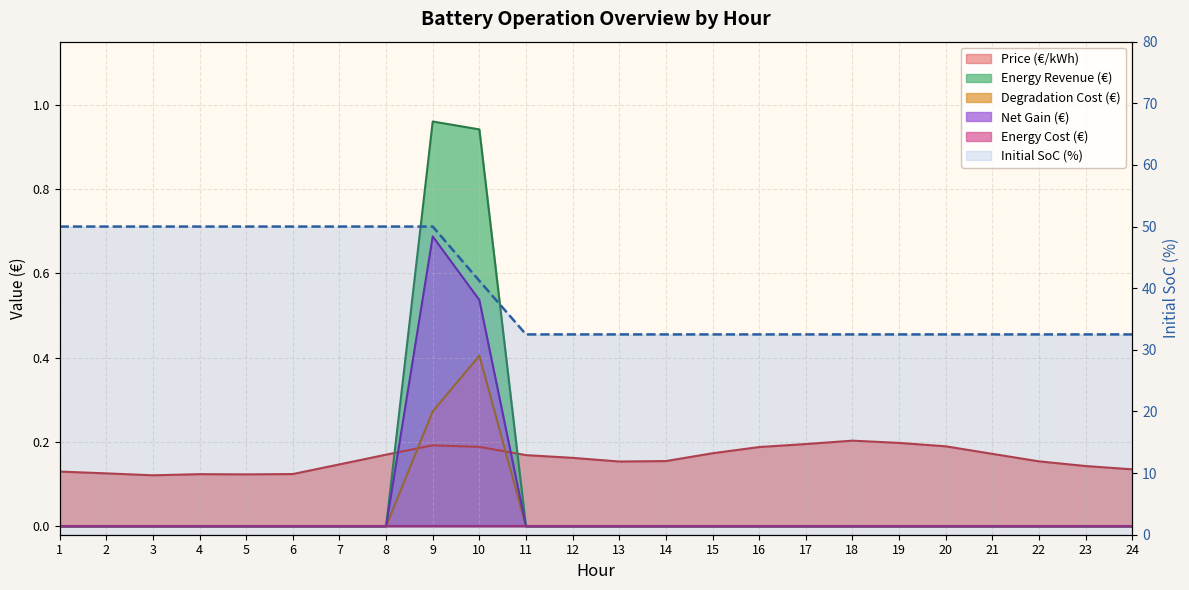

What is the change in value from 1 to 13?

-17.5